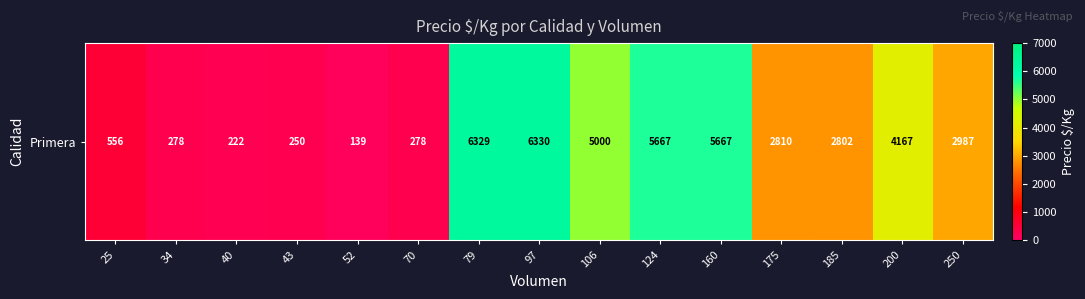

Rank the categories by value from highest to lowest.

97, 79, 124, 160, 106, 200, 250, 175, 185, 25, 34, 70, 43, 40, 52